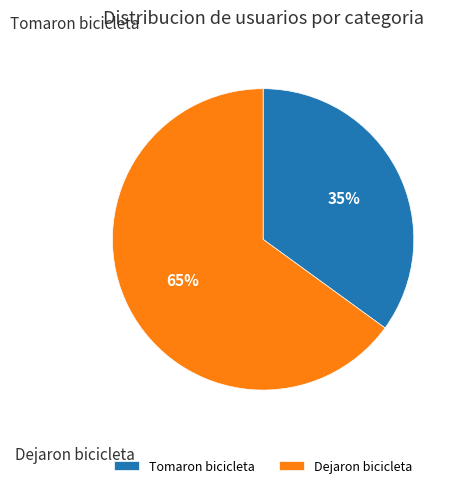

Which has a higher value, Dejaron bicicleta or Tomaron bicicleta?

Dejaron bicicleta